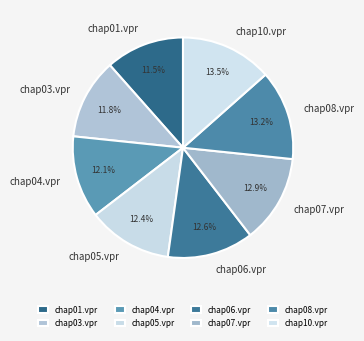

Is there any slice that represents more than half of the pie?

No